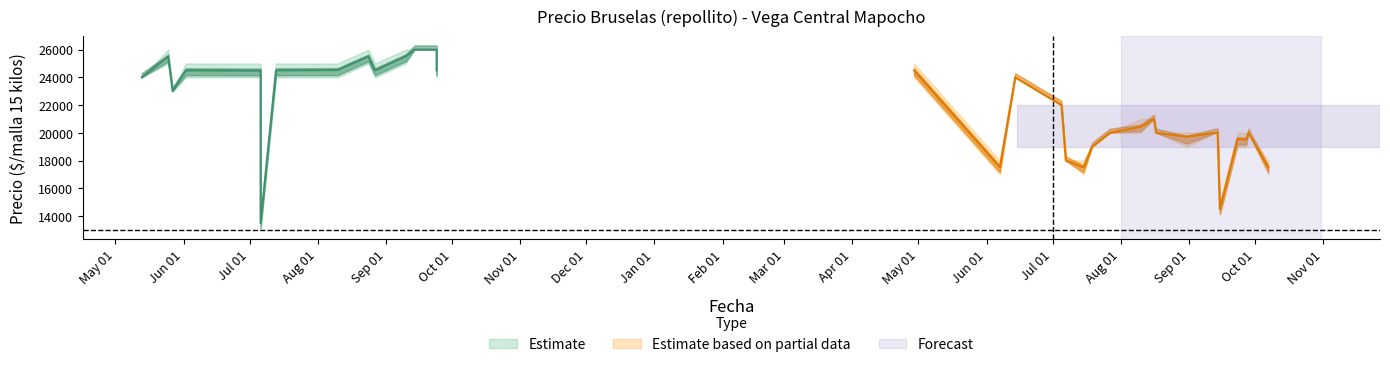

True or false: Precio maximo and Precio promedio ponderado cross at least once.

False